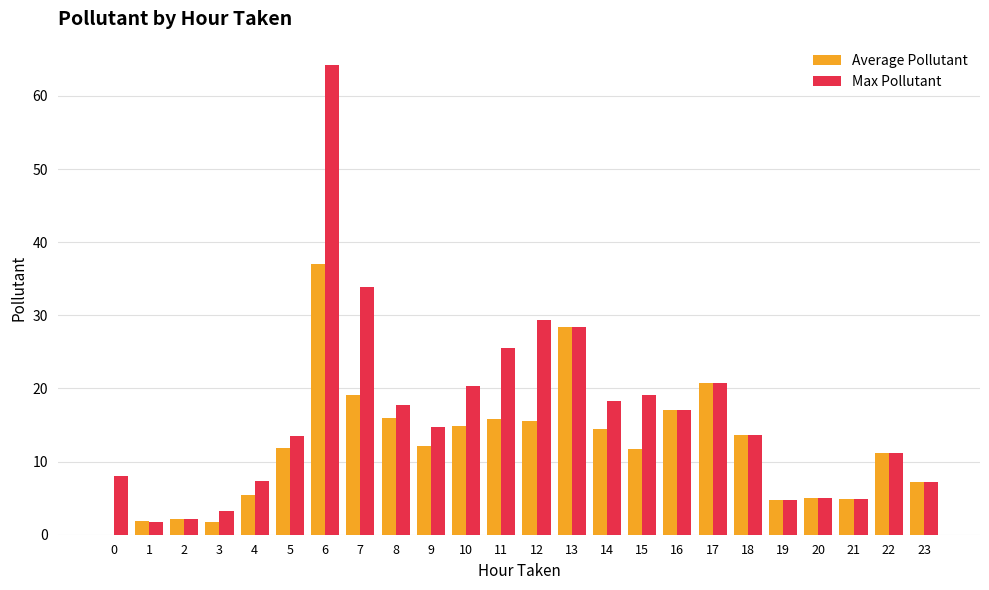

What is the sum of the Max Pollutant values at 18 and 5?

27.1